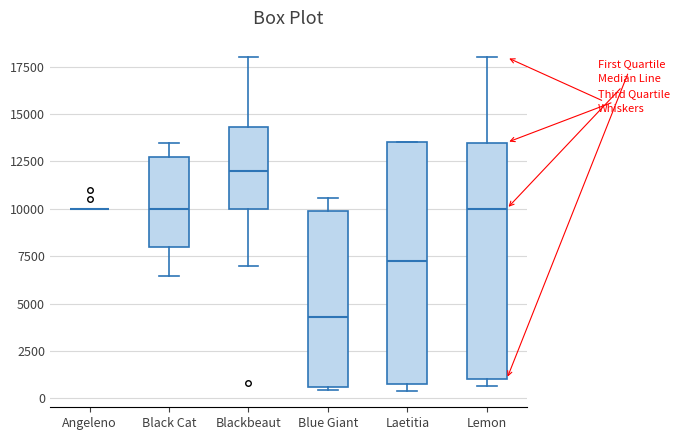

Where does the lower whisker of the box for Blackbeaut end on the y-axis? The values are not printed on the chart, so give them approximately, as read against the axis.

7000